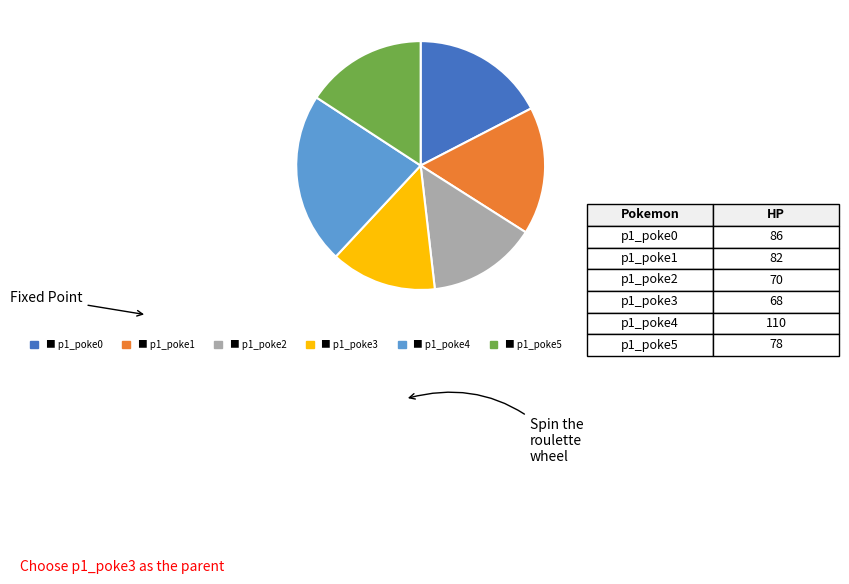

How many segments does this pie chart have?

6